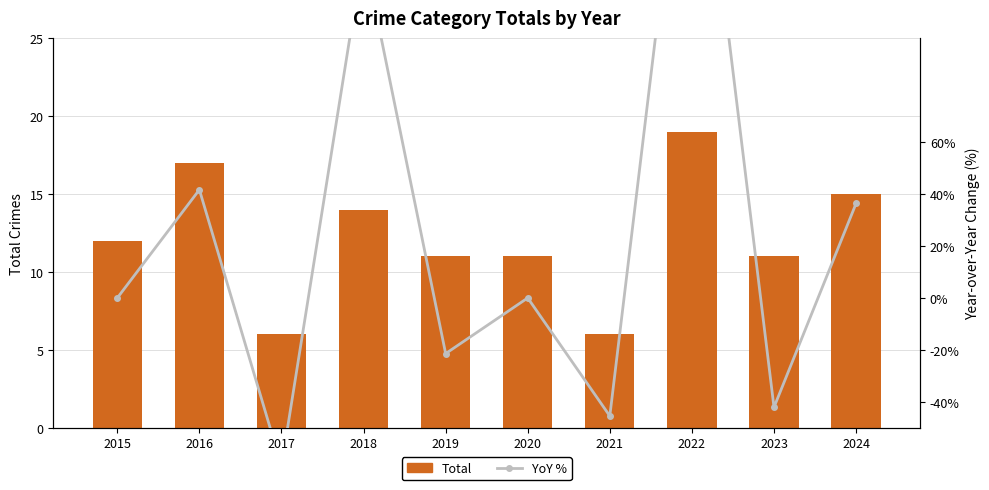

What is the difference between the second highest and minimum values in the YoY % series?

198.0